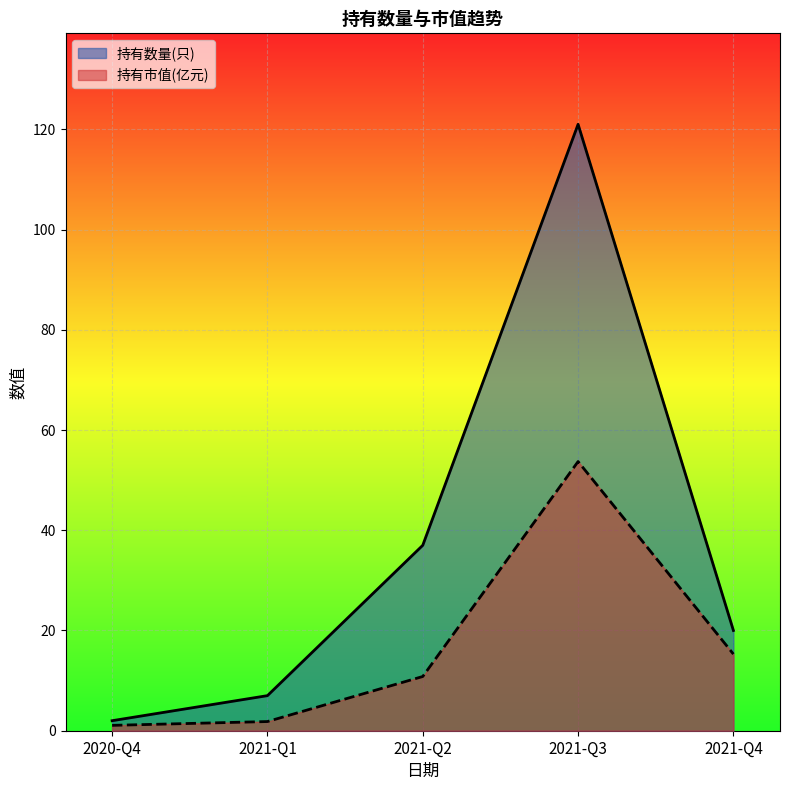

The value of 持有数量(只) at 2021-Q2 is 60.1. True or false?

False